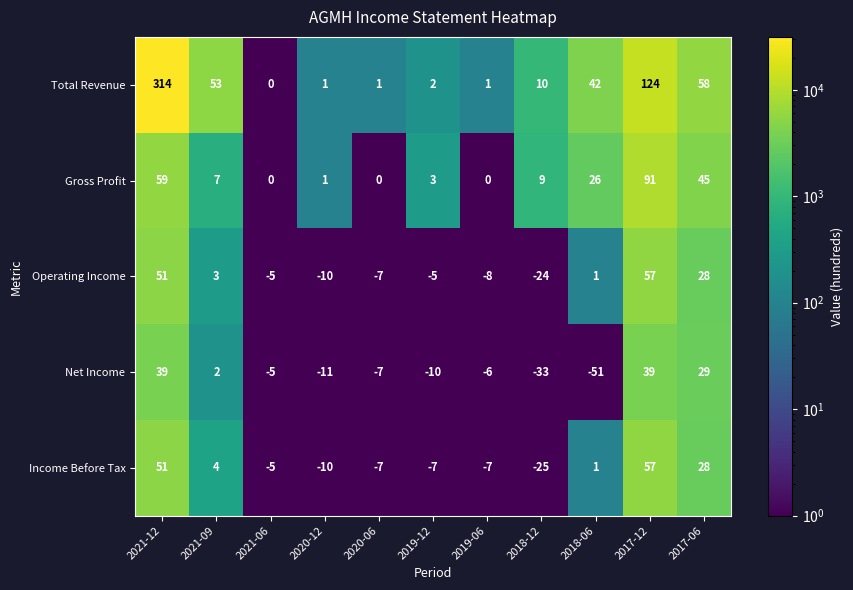

Which series has the largest total across all categories?

Total Revenue